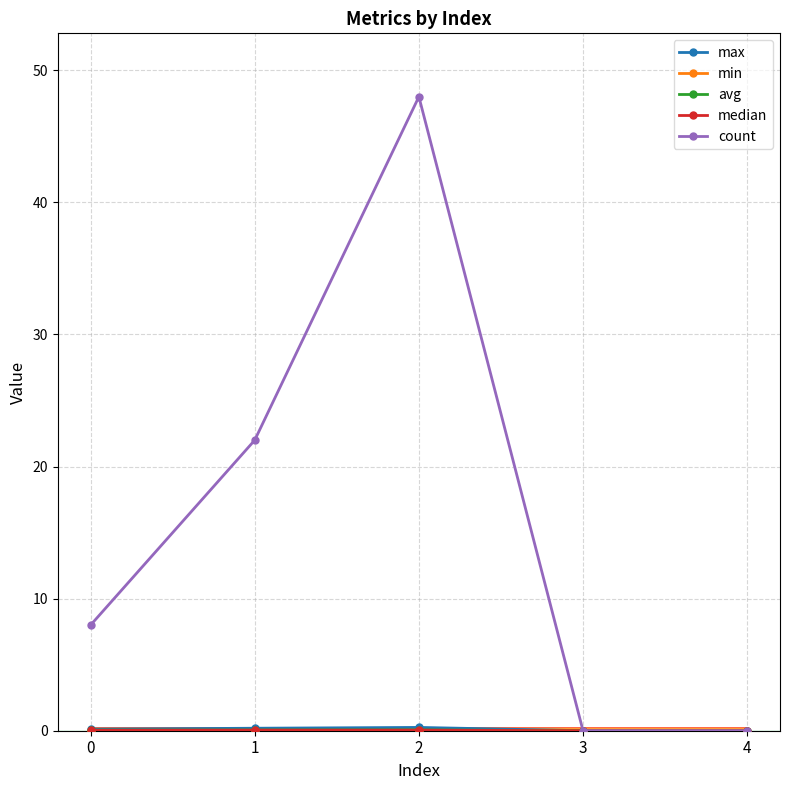

Which series changed the most between 0 and 1?

count